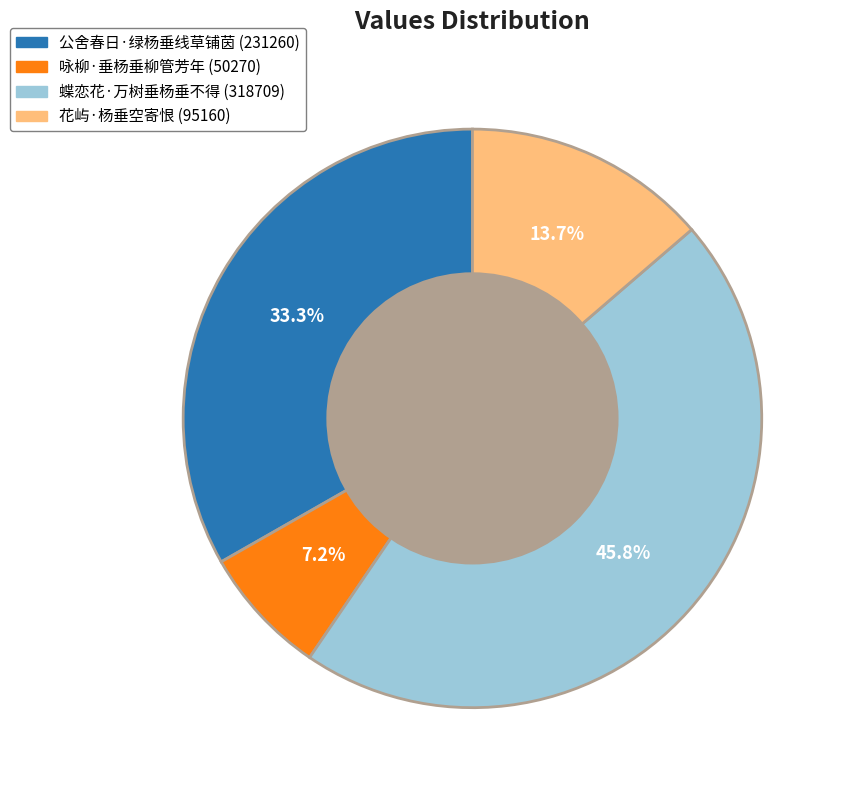

How many slices are in this pie chart?

4